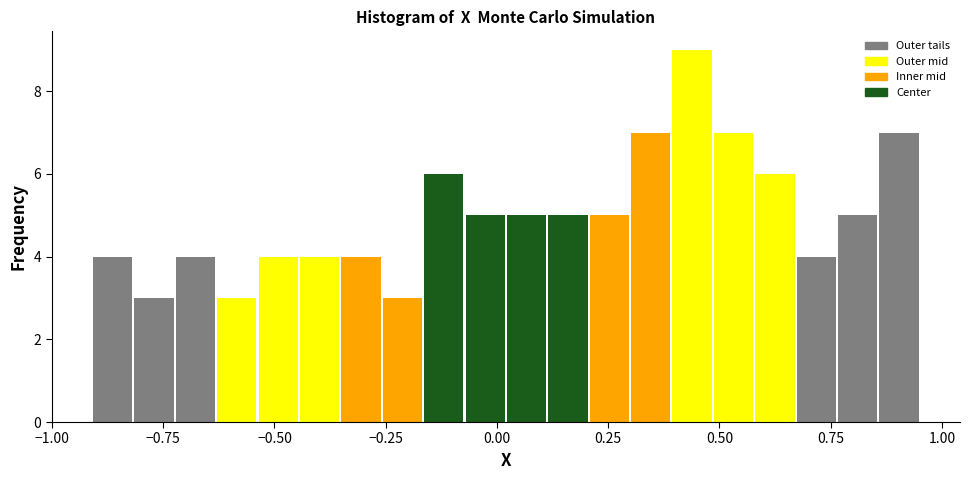

Around what value on the x-axis is the tallest bar? Give the approximate position of its centre, as read against the axis.

0.45